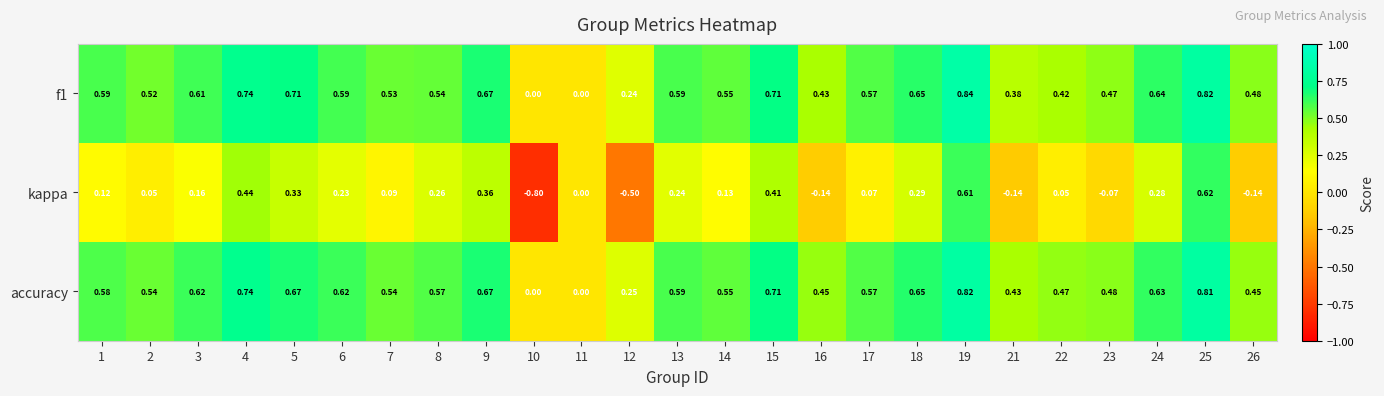

Which series changed the most between 17 and 21?

kappa